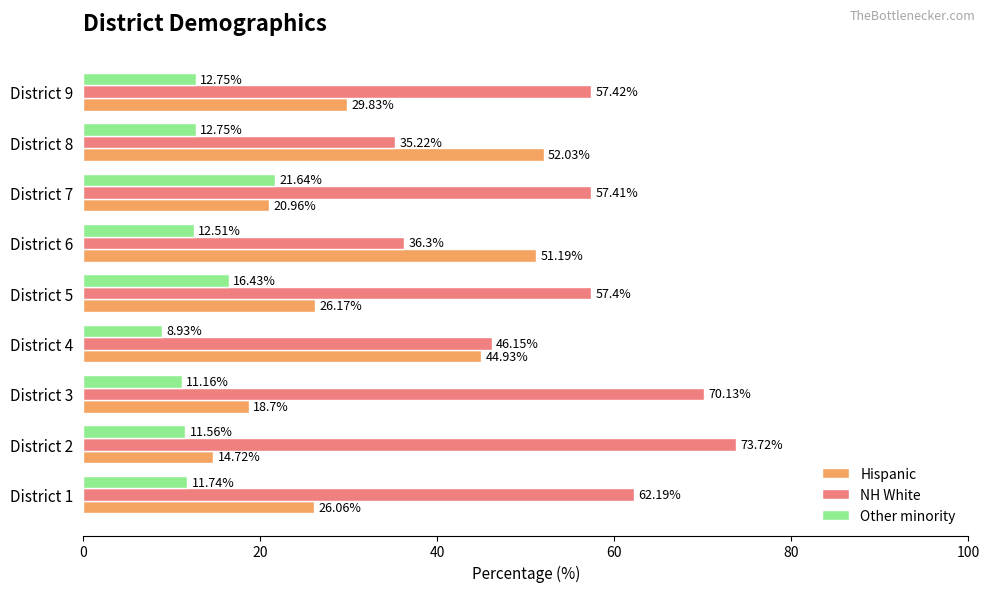

Is the value of Hispanic at District 4 greater than the value of Other minority at District 8?

Yes